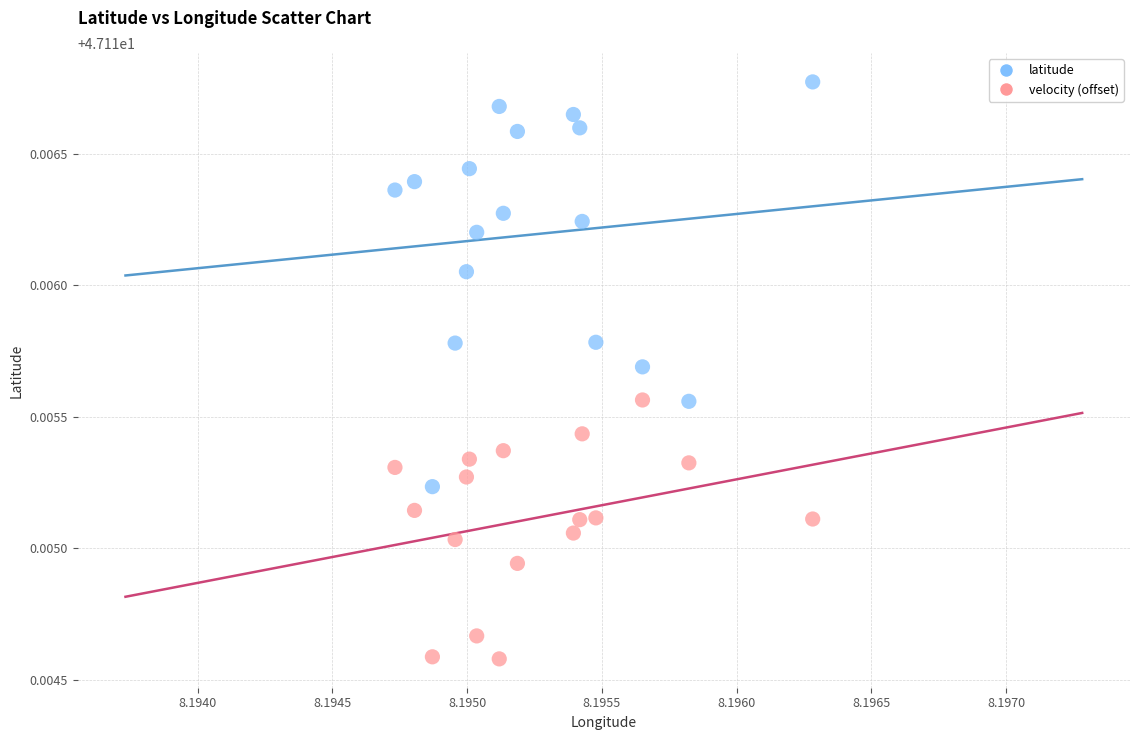

How many points are shown in the scatter plot?

34